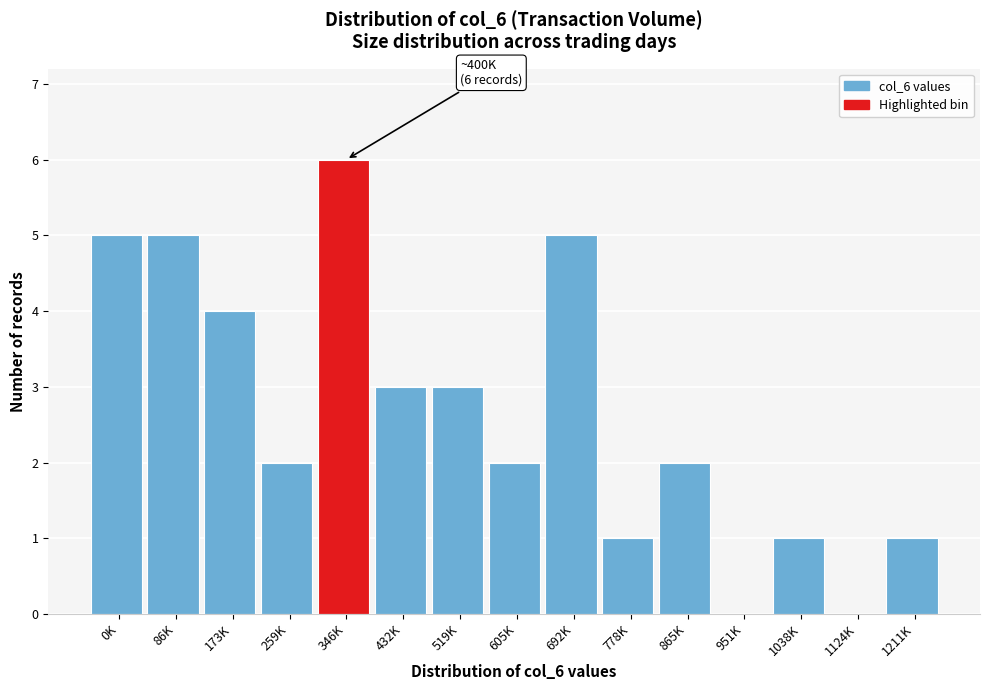

Reading left to right, transcribe all the data shown in this chart.

0K=5	86K=5	173K=4	259K=2	346K=6	432K=3	519K=3	605K=2	692K=5	778K=1	865K=2	951K=0	1038K=1	1124K=0	1211K=1